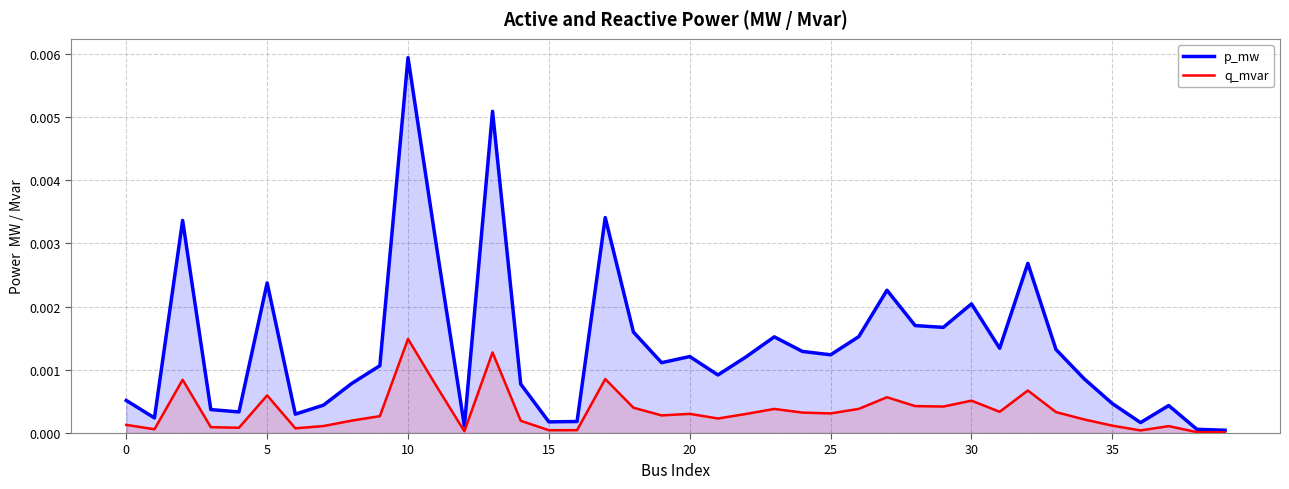

At which label does q_mvar reach its peak?

10